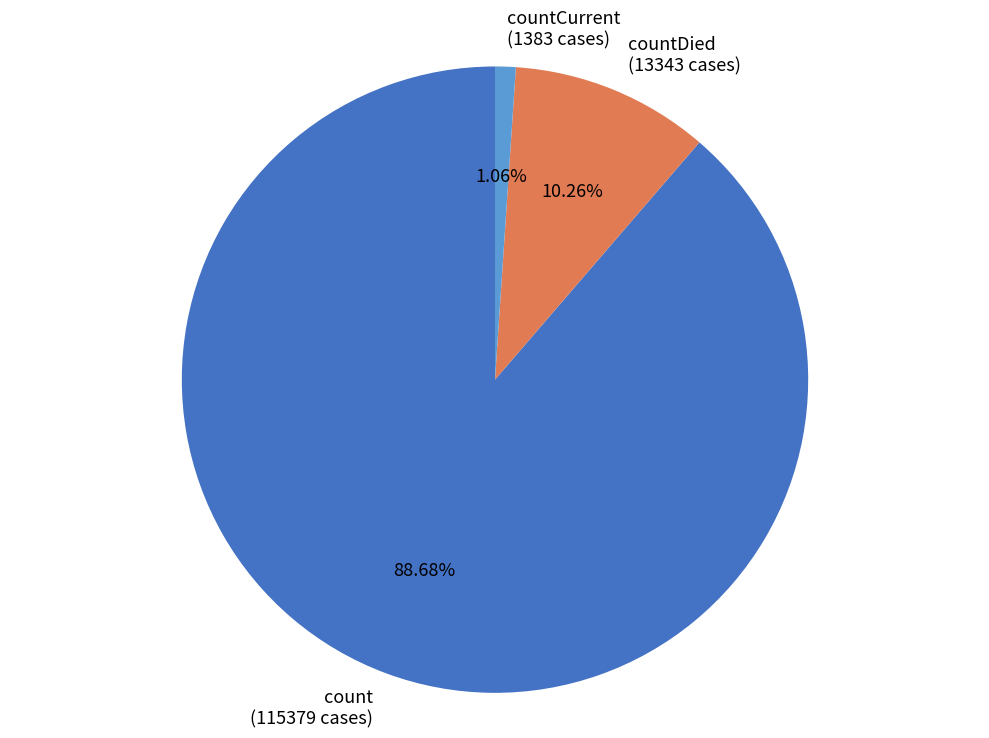

Do countDied (13343 cases) and countCurrent (1383 cases) together represent more than half of the pie?

No